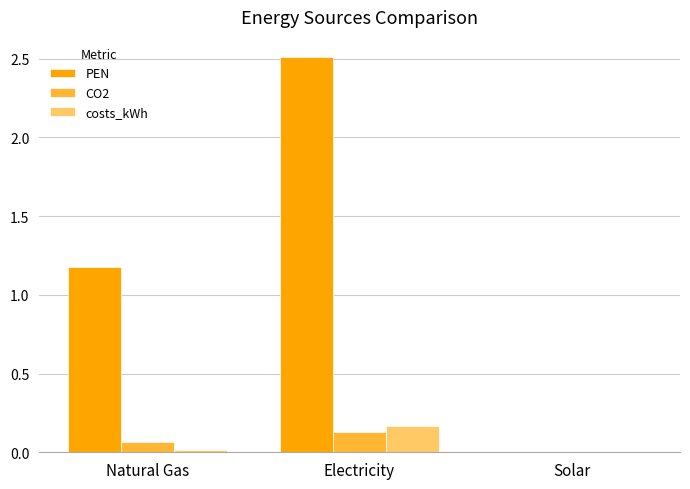

Between Natural Gas and Solar, which series saw the biggest shift?

PEN